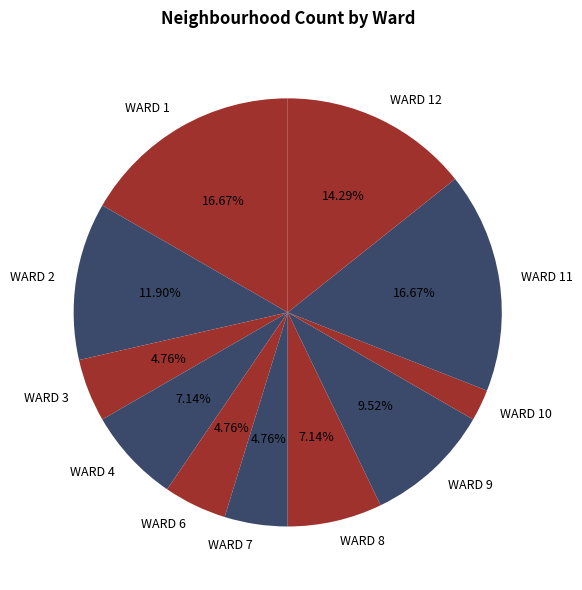

The WARD 8 slice represents 1% of the pie. True or false?

False